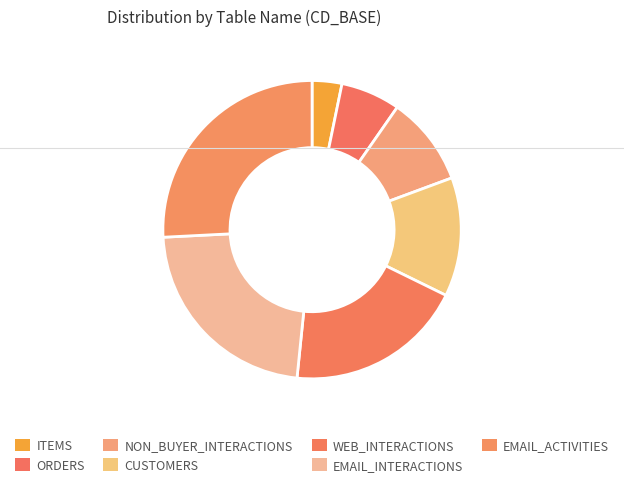

To the nearest percent, what portion does WEB_INTERACTIONS represent?

19%